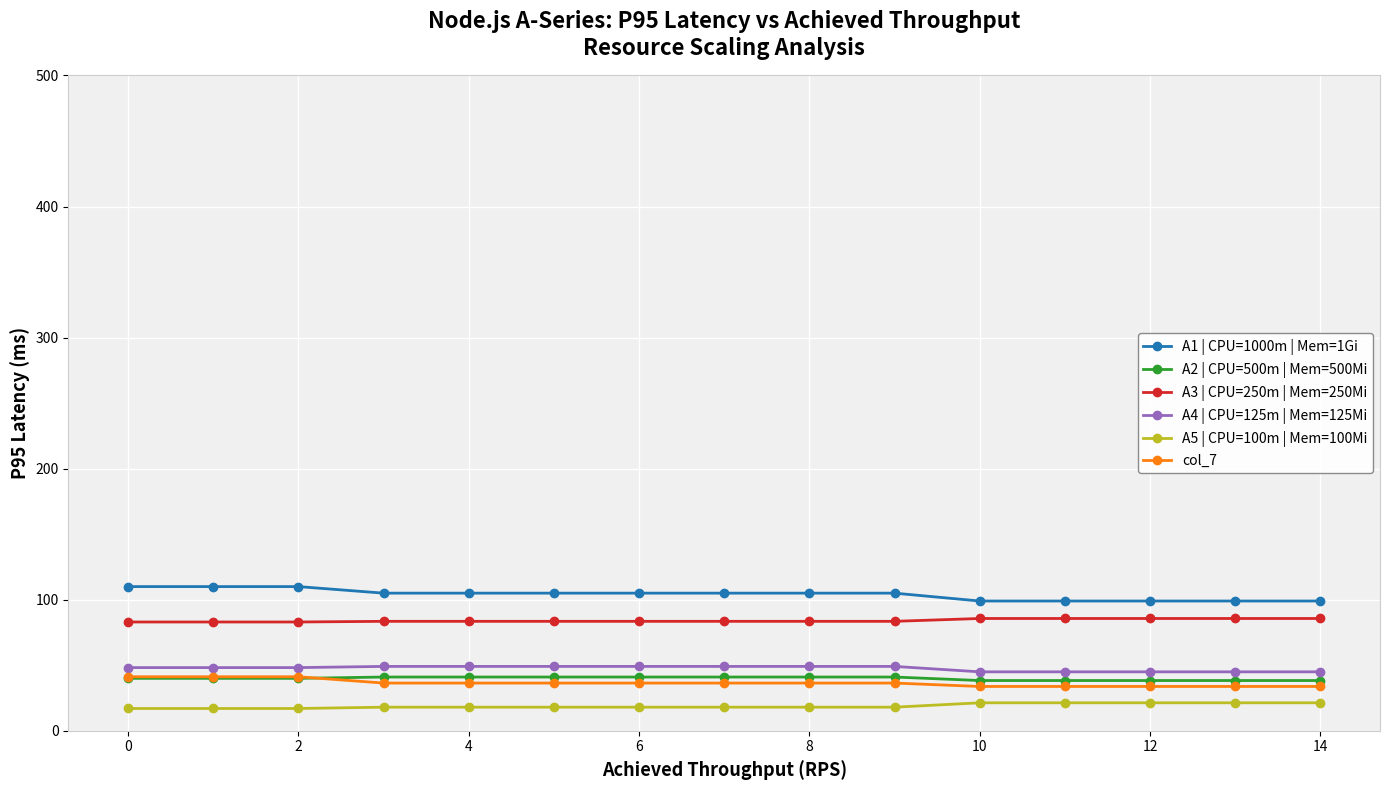

True or false: A1 | CPU=1000m | Mem=1Gi and A2 | CPU=500m | Mem=500Mi intersect in this chart.

False